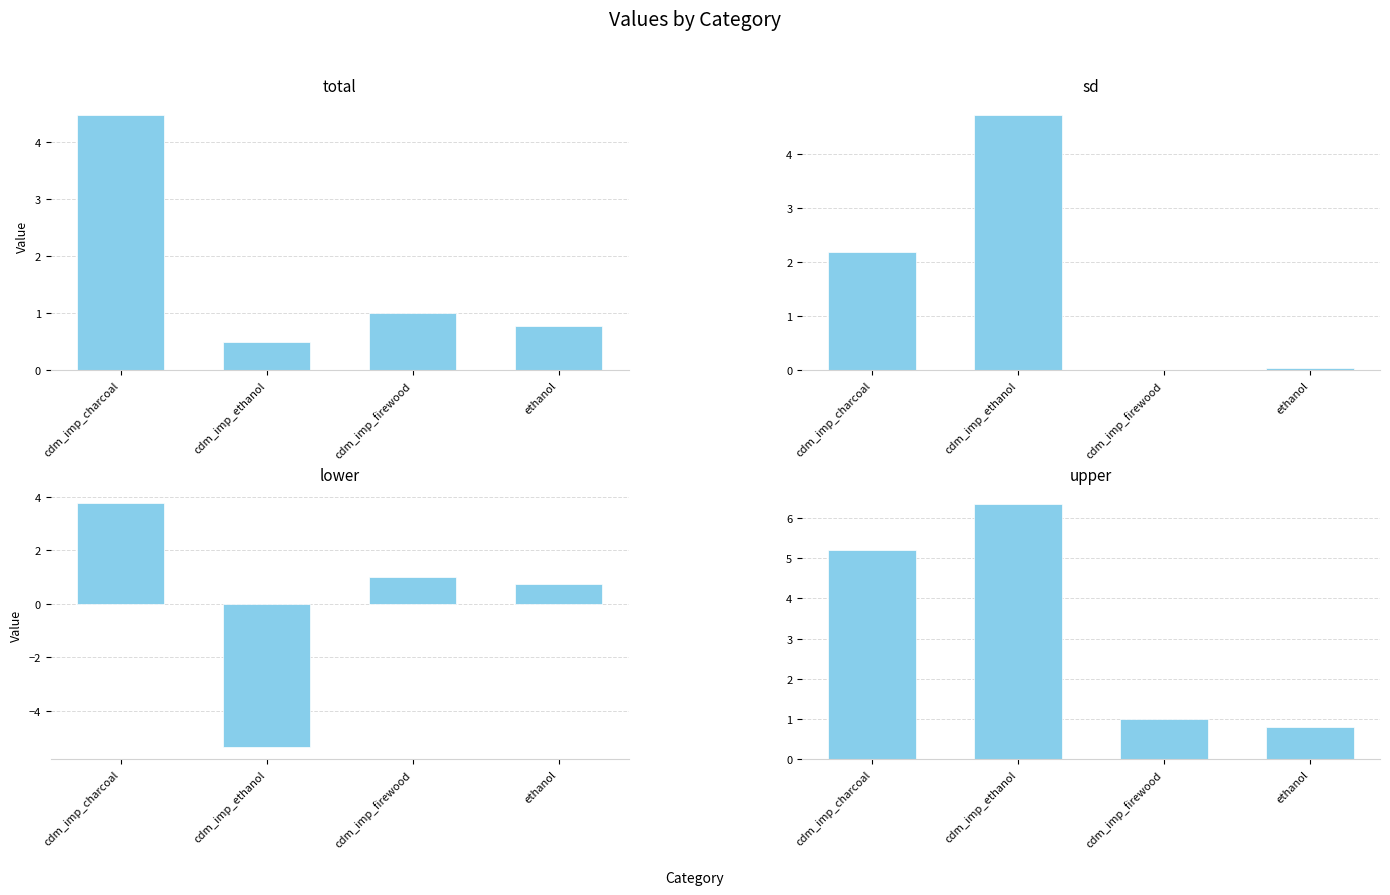

What is the value of the total bar at the 2nd from the left?

0.5